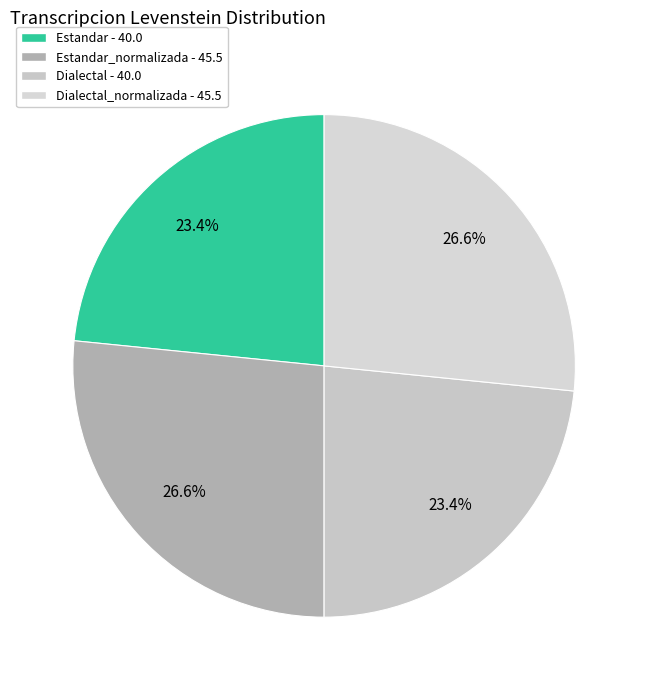

Is there any slice that represents more than half of the pie?

No